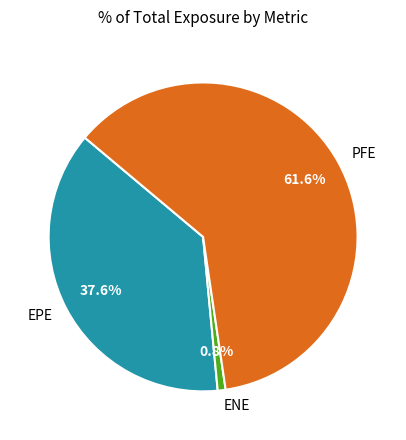

How many segments does this pie chart have?

3